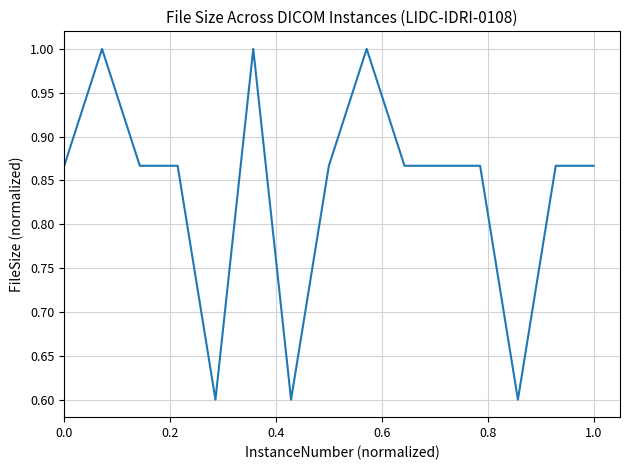

What is the greatest value displayed?

1.0